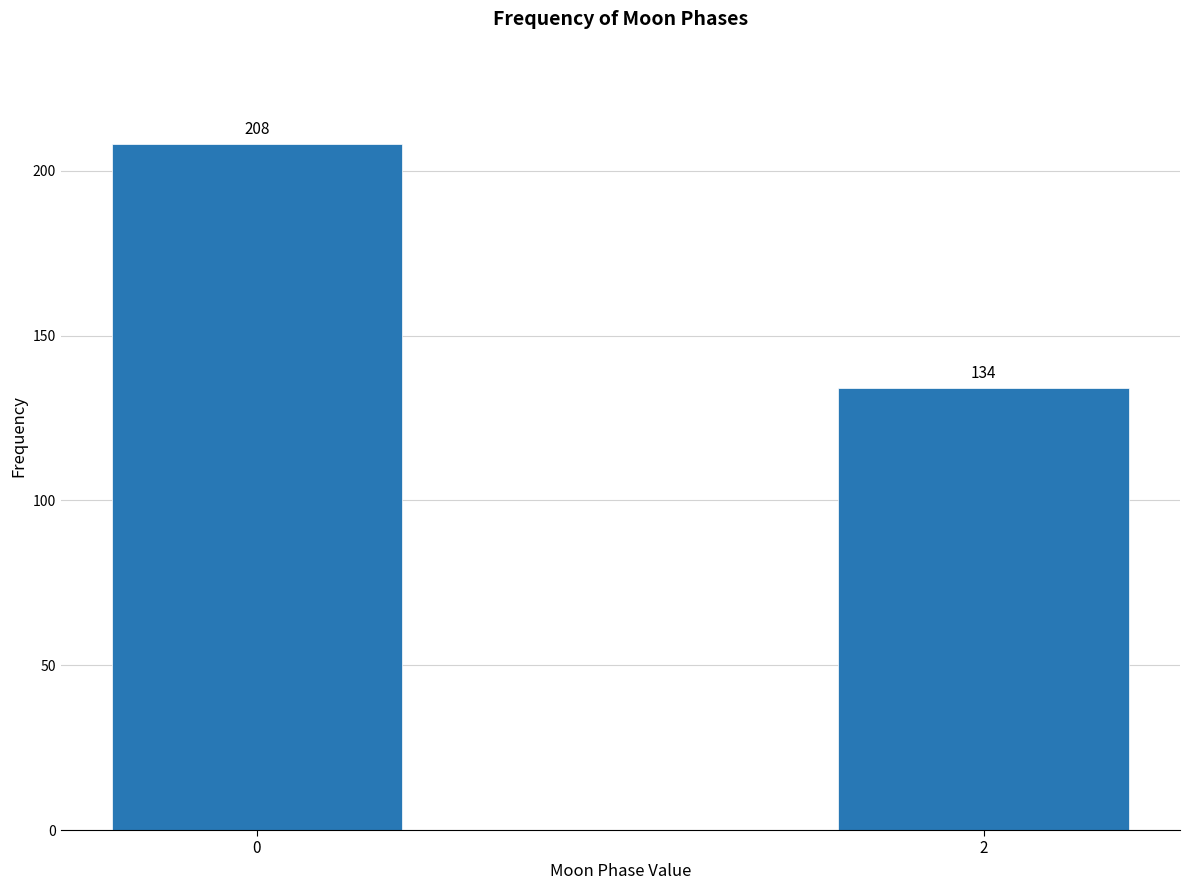

Reading left to right, extract all data points from this chart.

0=208	2=134